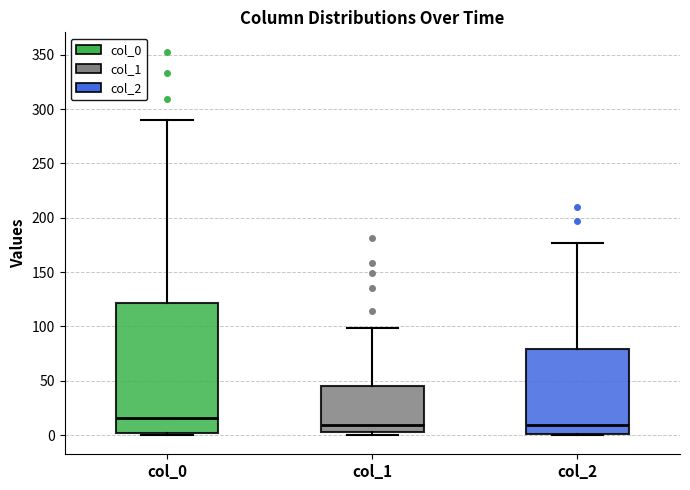

Reading left to right, transcribe this box plot: for each box, give where its median line is, the range the box spans, and where its two whiskers end, as read against the y-axis. The values are not printed on the chart, so give them approximately, as read against the axis.

col_0: median 15, box 0 to 120, whiskers 0 to 290
col_1: median 10, box 5 to 45, whiskers 0 to 100
col_2: median 10, box 0 to 80, whiskers 0 to 175